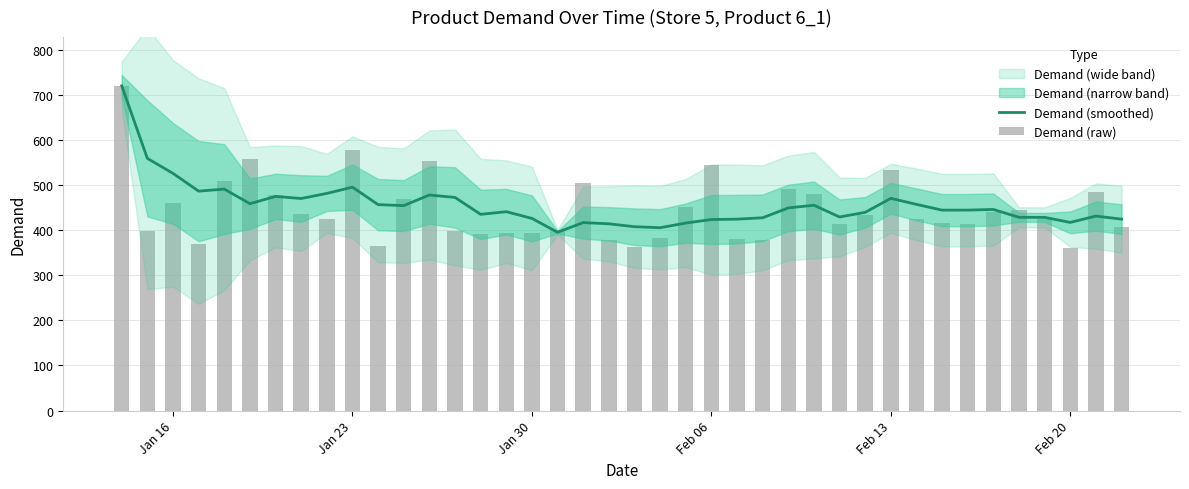

List the series in order of their overall mean, highest first.

Demand (smoothed), Demand (raw)